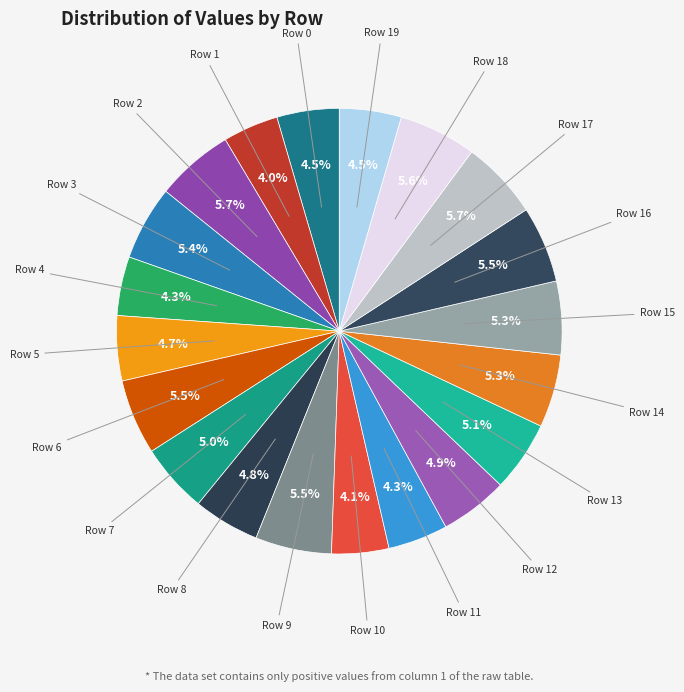

How many slices are in this pie chart?

20